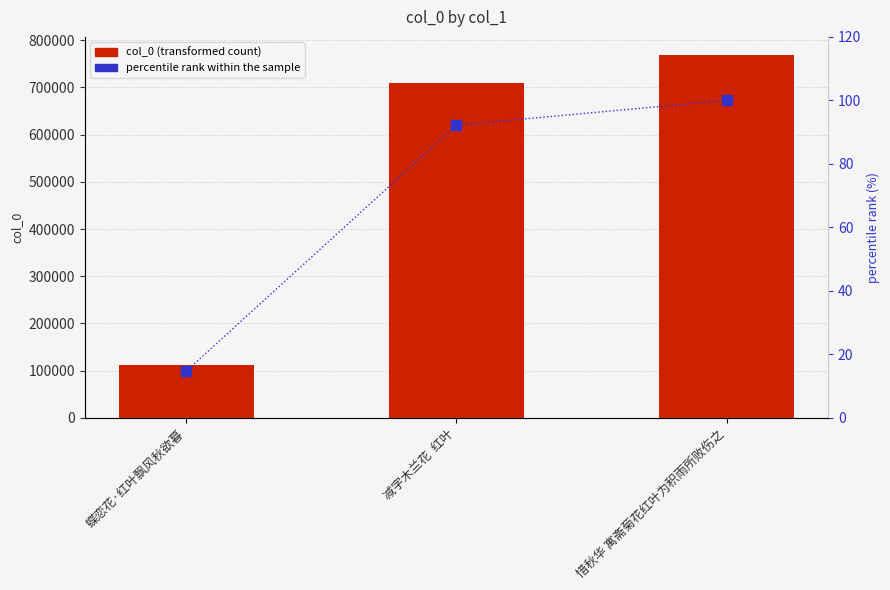

What is the average value of the percentile rank within the sample series?

69.0